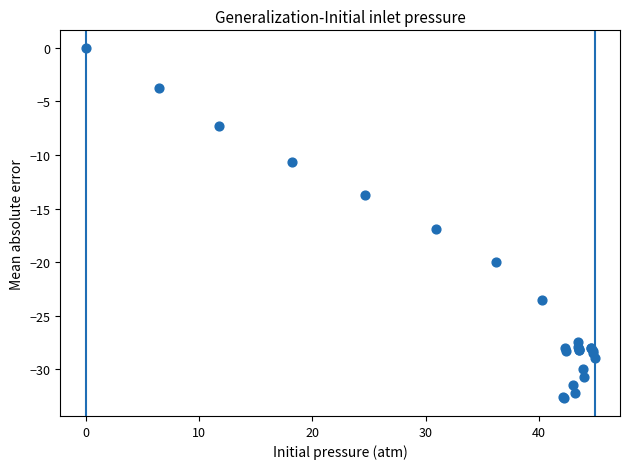

What Y value in the scatter plot is closest to -16?

-16.9